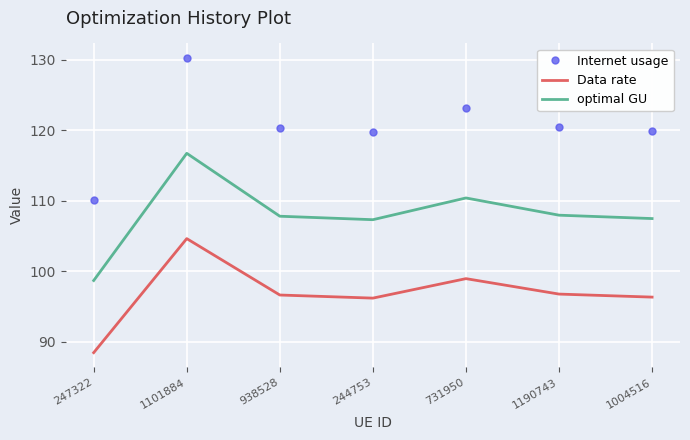

What is the difference between the second highest and second lowest values in the Internet usage series?

3.4